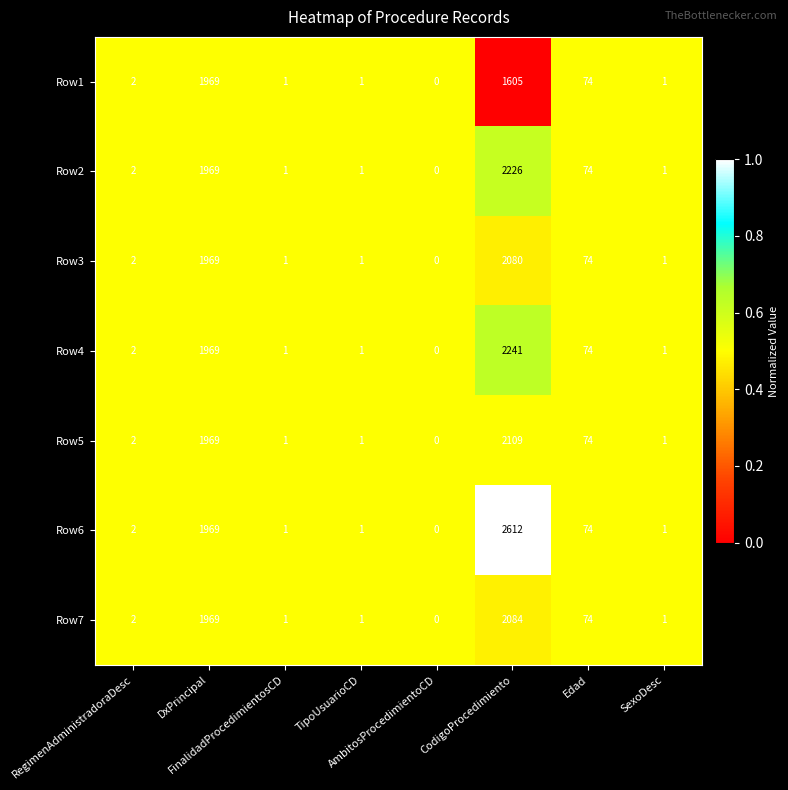

What is the difference between the second highest and second lowest values in the Row3 series?

1968